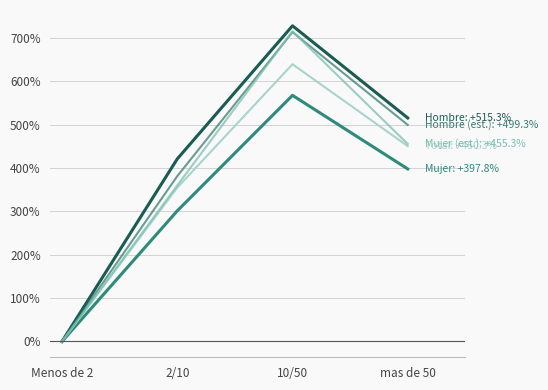

Is this an area chart (filled region under the line)?

No